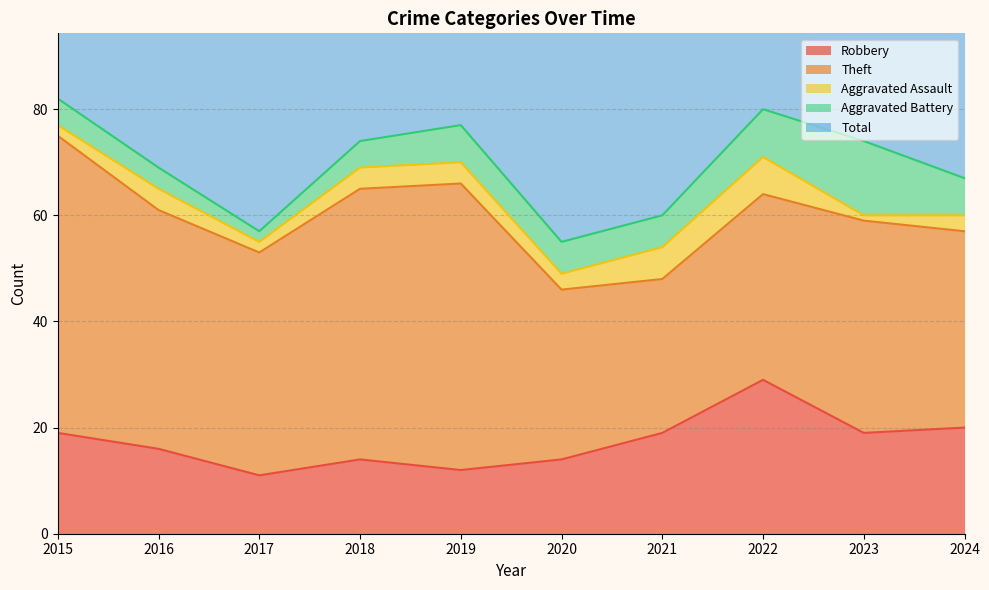

The Aggravated Battery series shows 2 at 2017. True or false?

True